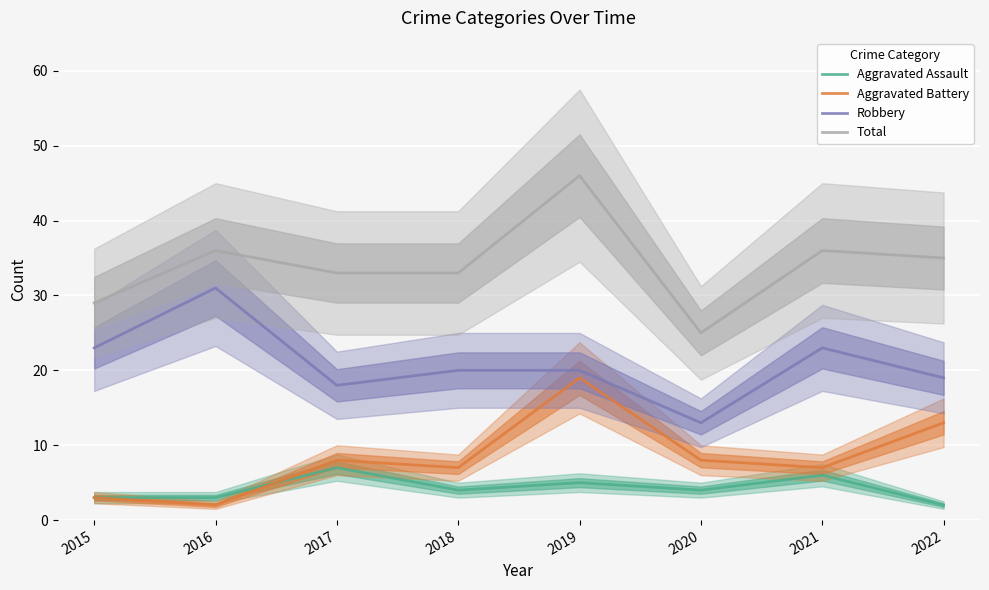

List the labels in order of Robbery value, smallest first.

2020, 2017, 2022, 2018, 2019, 2015, 2021, 2016